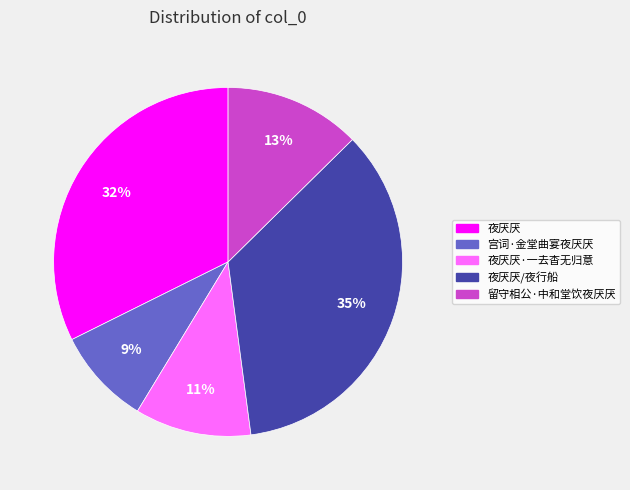

Is it true that 留守相公·中和堂饮夜厌厌 is 1% of the pie?

False